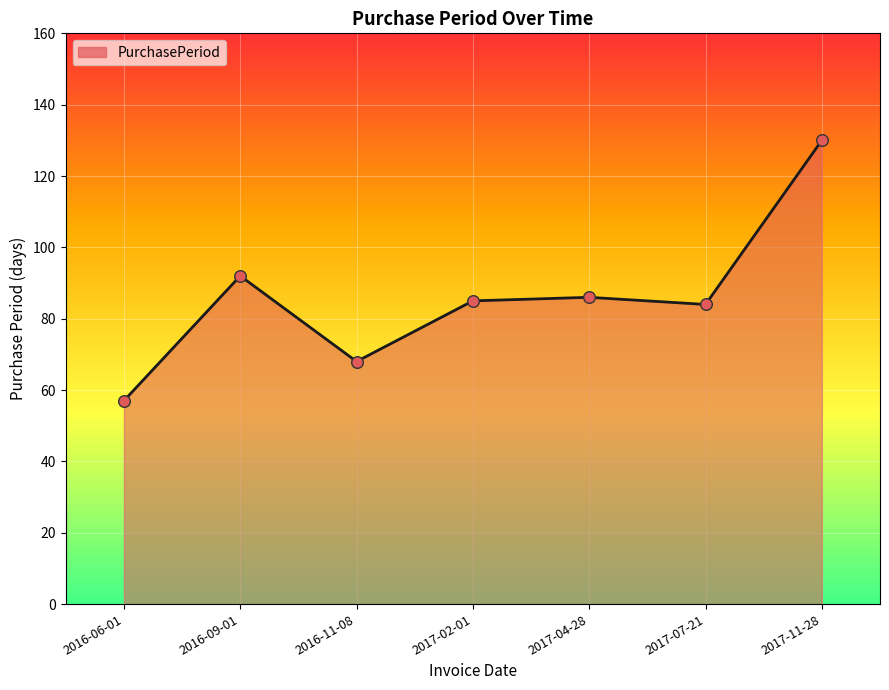

Approximately how many times larger is the value at 2016-06-01 compared to 2017-07-21?

0.7